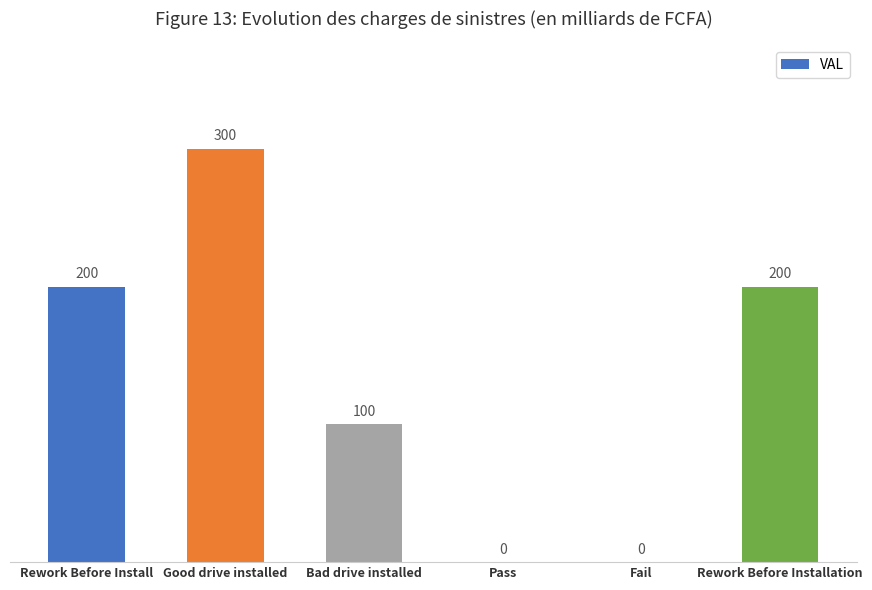

Reading left to right, extract all data points from this chart.

200	300	100	0	0	200